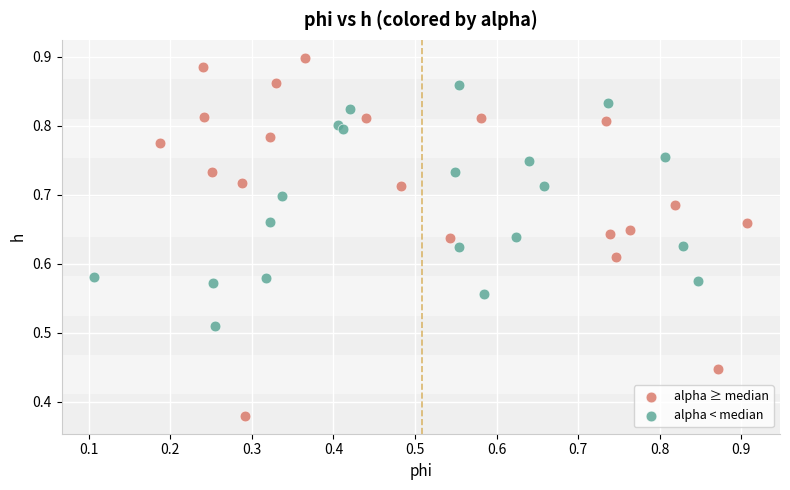

Which series reaches the minimum Y coordinate?

alpha ≥ median